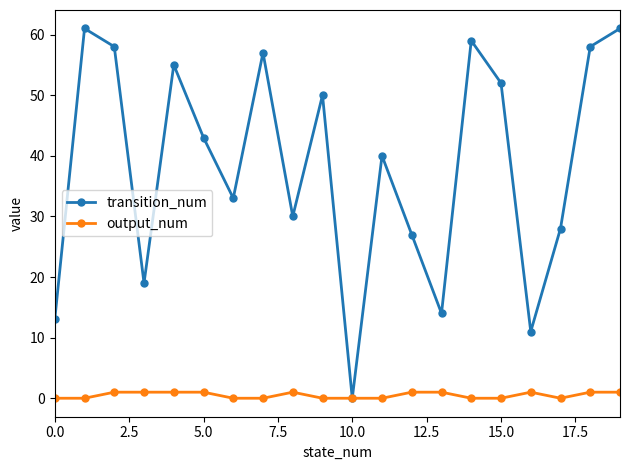

How many interior local valleys does the transition_num series have?

6